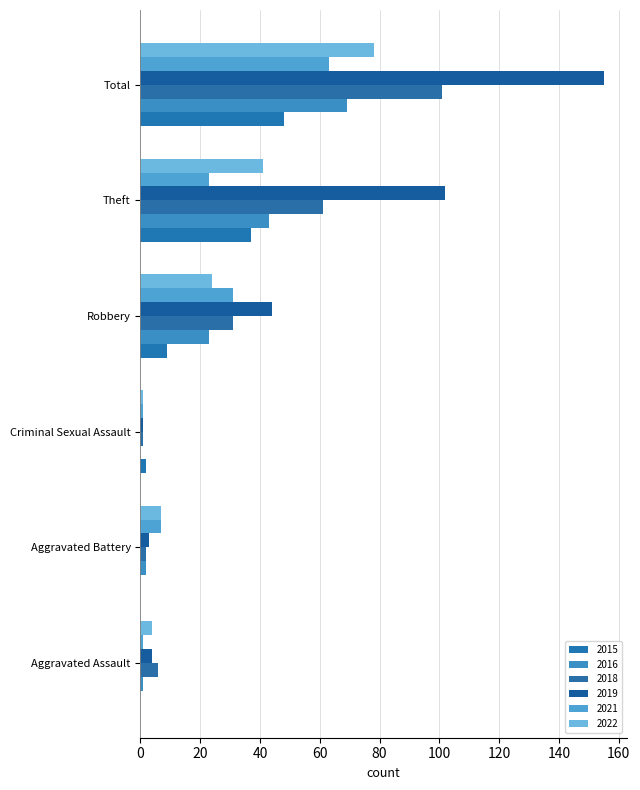

The value of 2019 at Criminal Sexual Assault is 0. True or false?

False